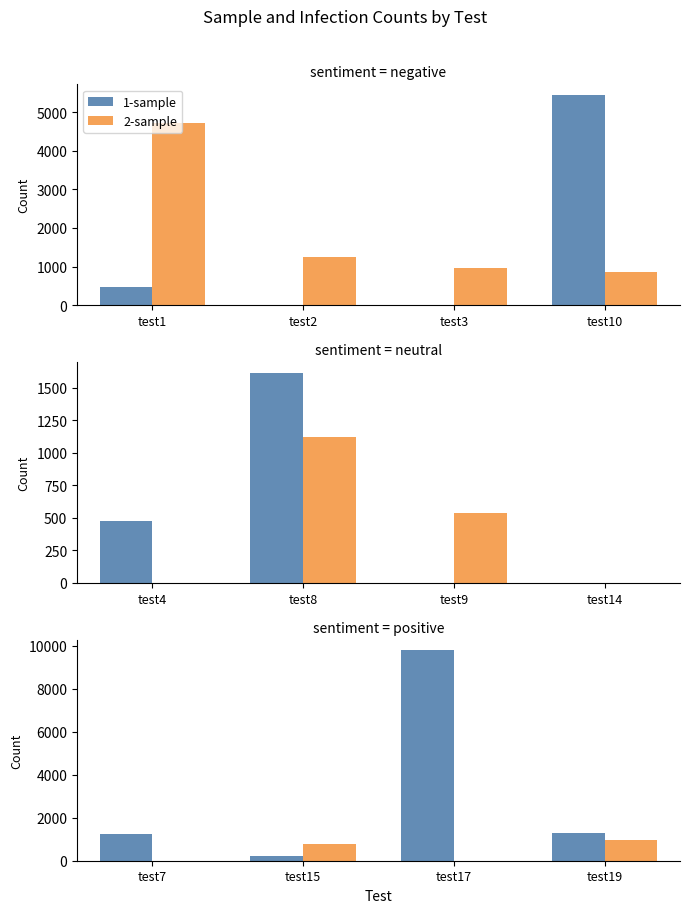

What is the value of the 2-infected bar at the 2nd from the left?

1126